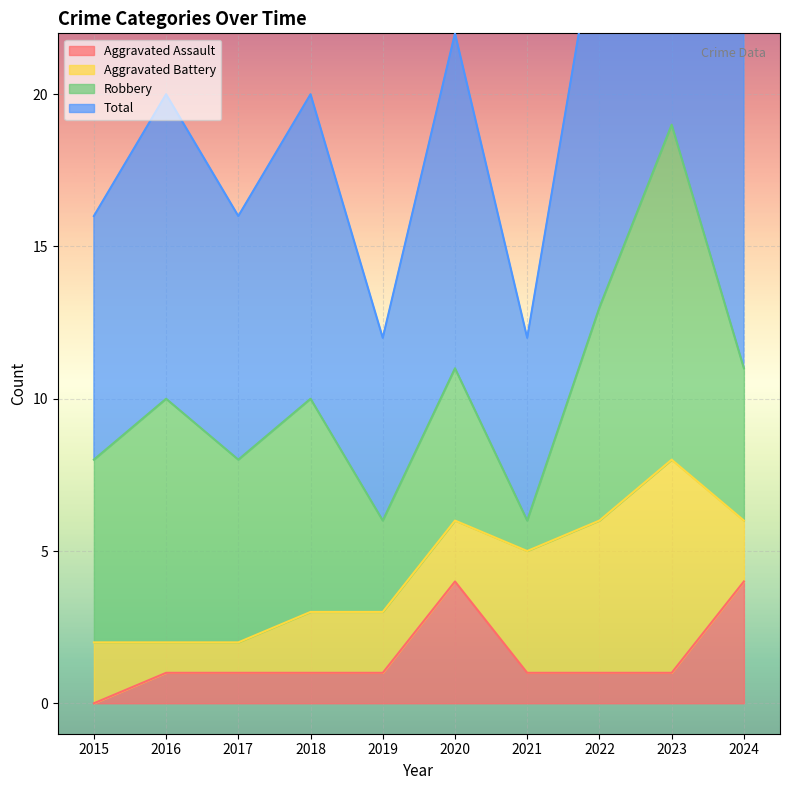

Is it true that Aggravated Assault equals 0 at 2015?

True